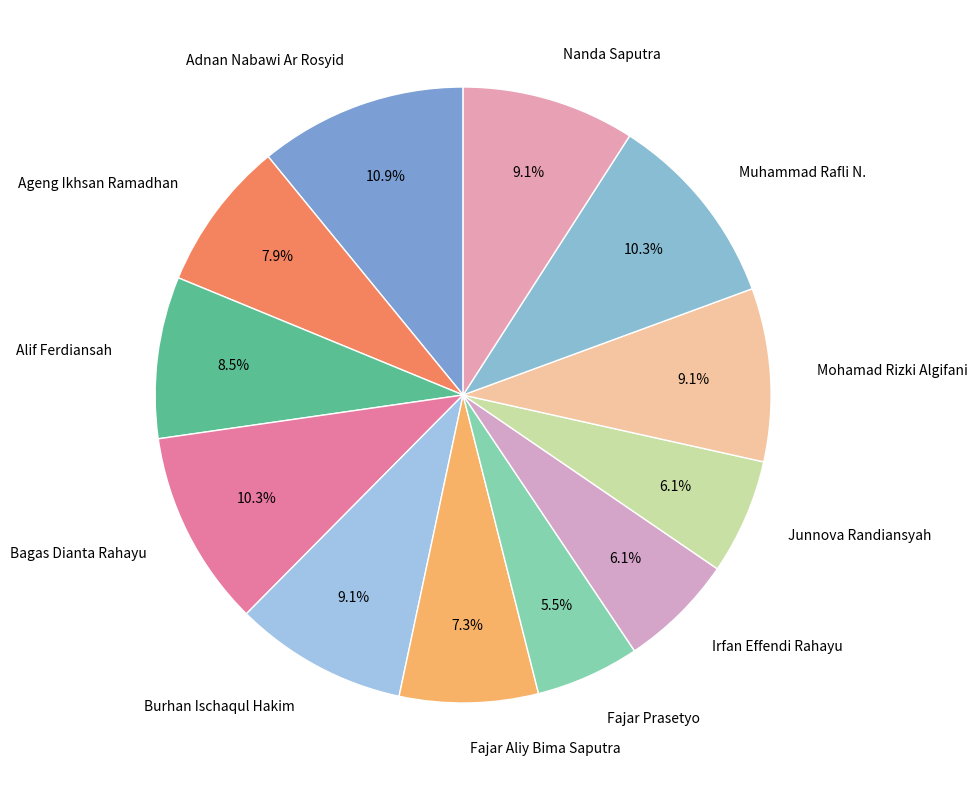

What percentage do Alif Ferdiansah and Nanda Saputra together represent?

17.6%